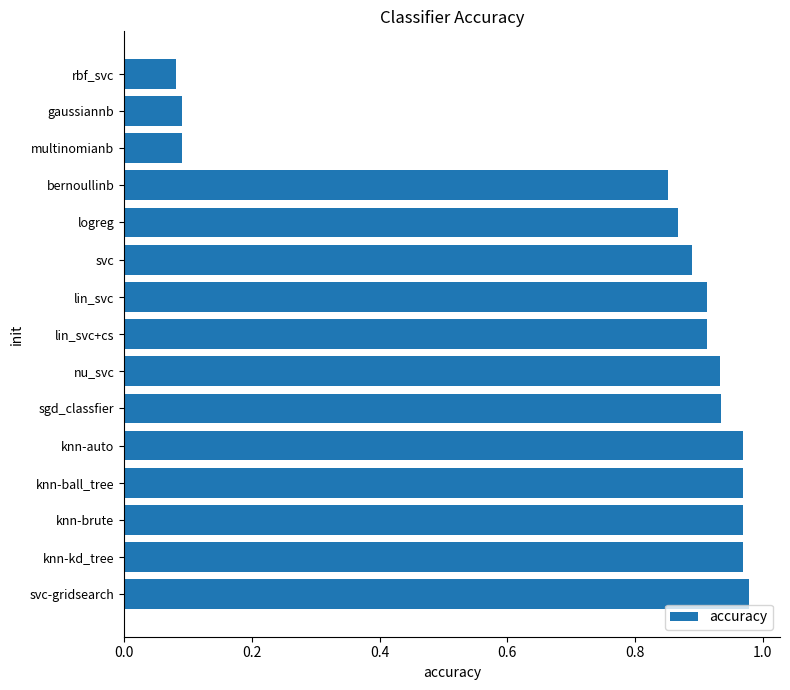

Which category has the lowest value across all series?

rbf_svc